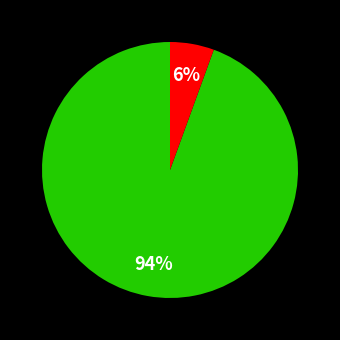

To the nearest percent, what is the average slice percentage?

50%